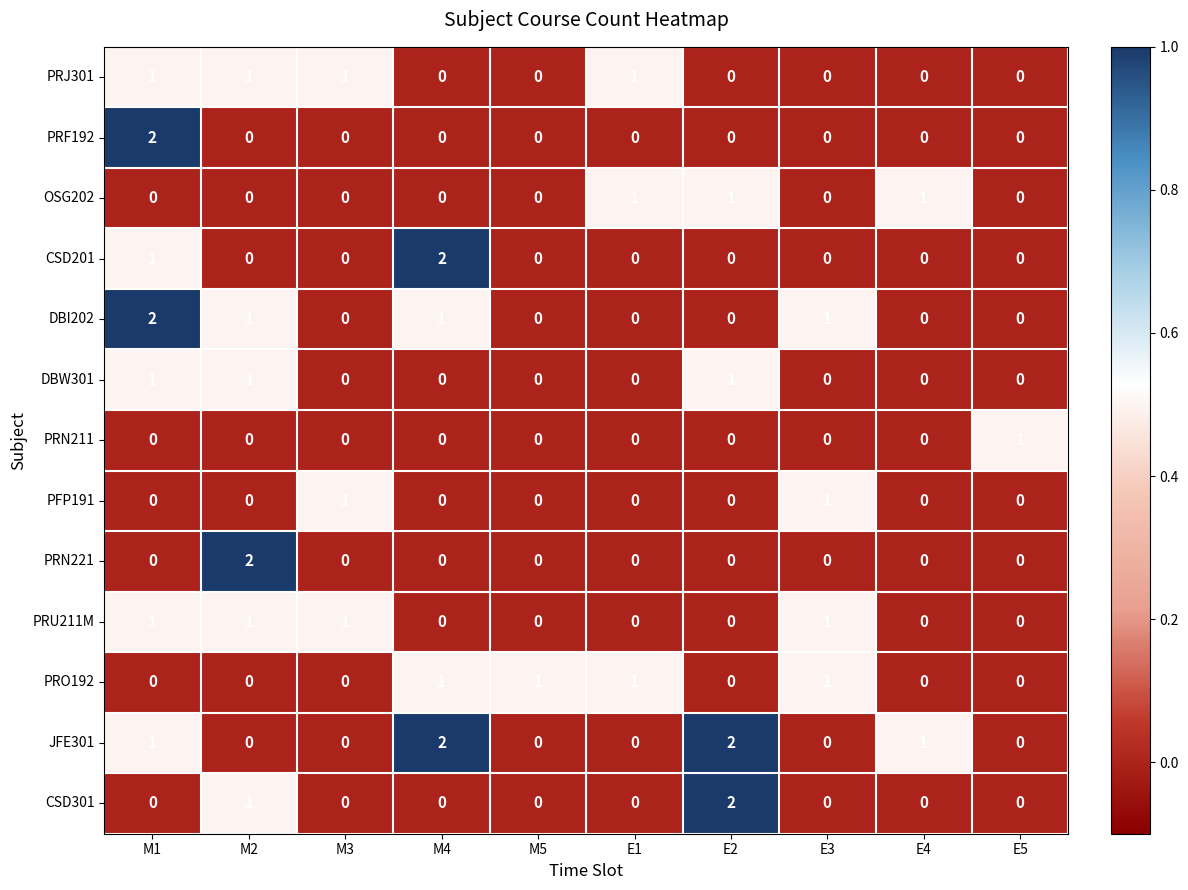

The value of JFE301 at M3 is 1. True or false?

False